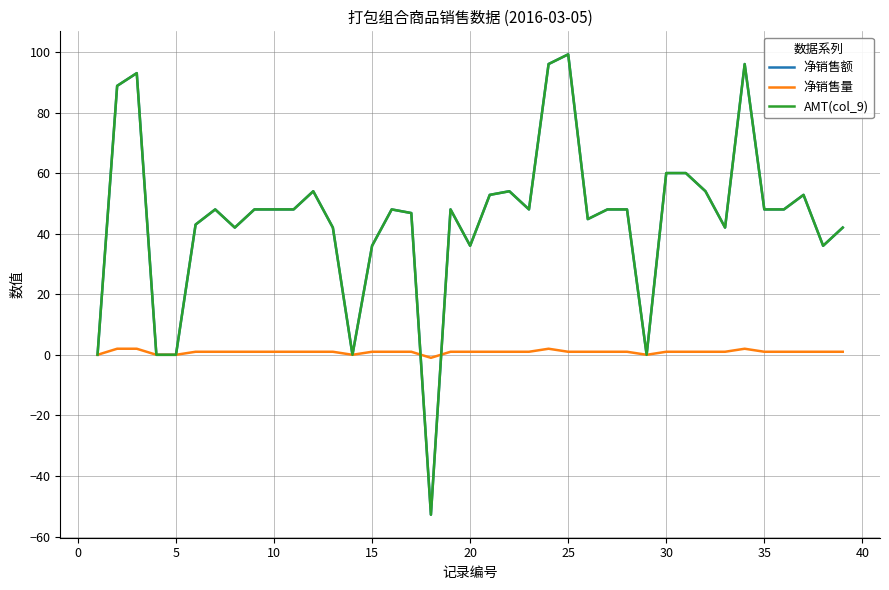

True or false: AMT(col_9) has more than 1 points higher than both neighbors.

True